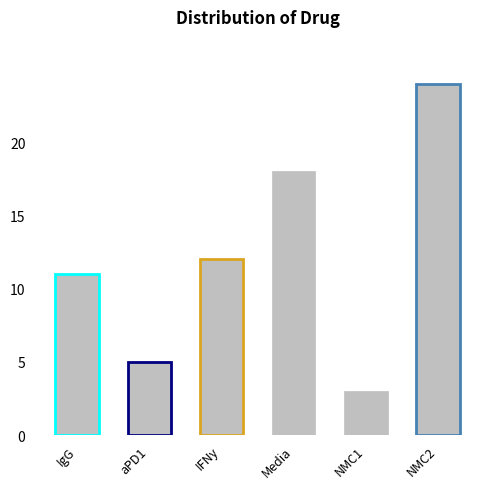

Reading right to left, extract all data points from this chart.

NMC2=24	NMC1=3	Media=18	IFNy=12	aPD1=5	IgG=11